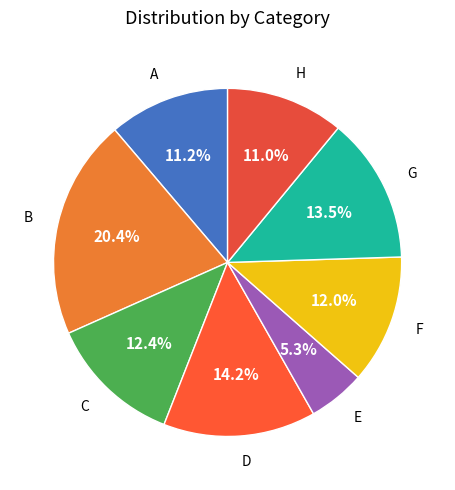

How many segments does this pie chart have?

8